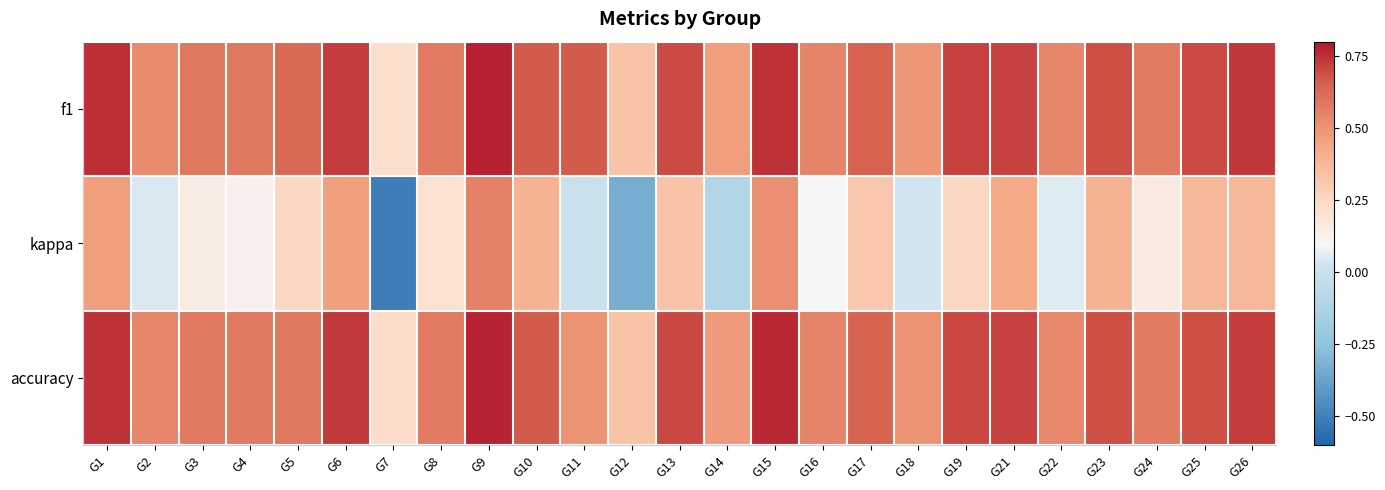

What is the spread (max minus min) of values at G12?

0.7